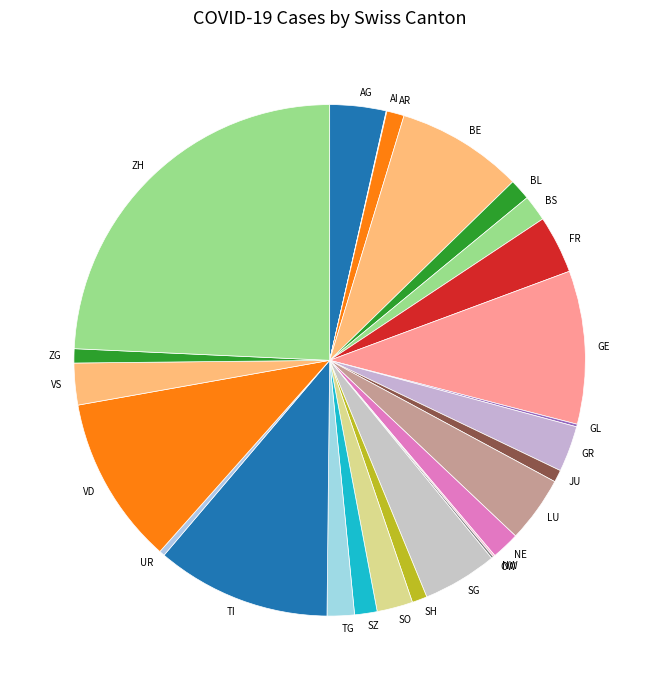

Which slice is the largest?

ZH